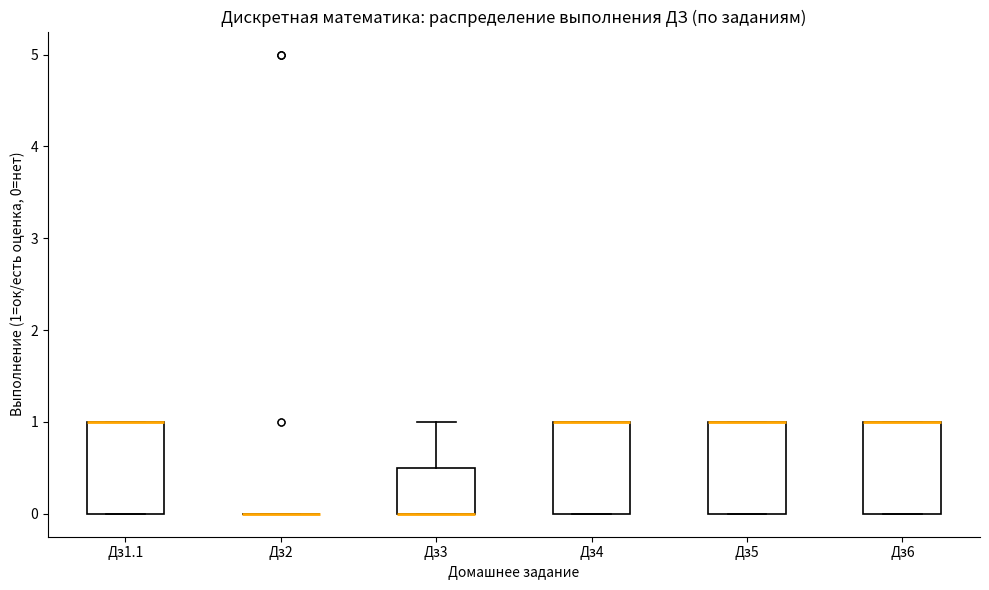

Reading left to right, read every box against the y-axis: the position of its median line, the range the box covers, and the ends of its whiskers. The values are not printed on the chart, so give them approximately, as read against the axis.

Дз1.1: median 1.0 (drawn on the box's upper edge), box 0.0 to 1.0, whiskers 0.0 to 1.0
Дз2: box collapsed to a line at 0.0, whiskers 0.0 to 0.0
Дз3: median 0.0 (drawn on the box's lower edge), box 0.0 to 0.5, whiskers 0.0 to 1.0
Дз4: median 1.0 (drawn on the box's upper edge), box 0.0 to 1.0, whiskers 0.0 to 1.0
Дз5: median 1.0 (drawn on the box's upper edge), box 0.0 to 1.0, whiskers 0.0 to 1.0
Дз6: median 1.0 (drawn on the box's upper edge), box 0.0 to 1.0, whiskers 0.0 to 1.0